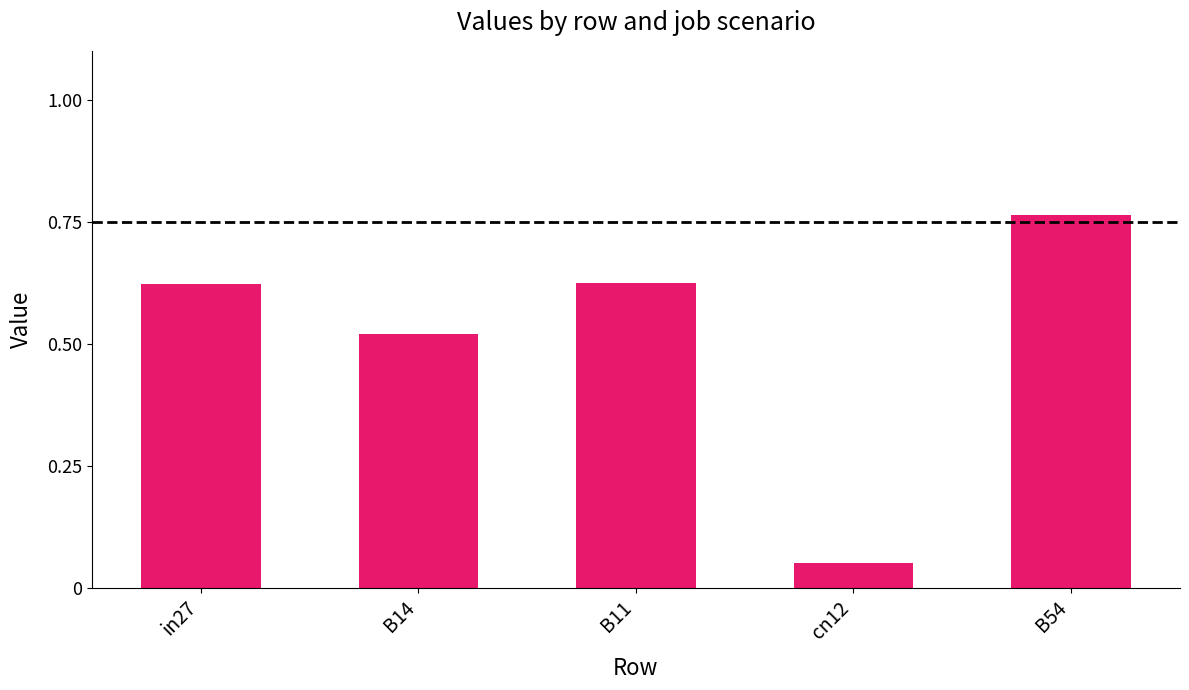

What is the sum of the values at B11 and B54?

1.4